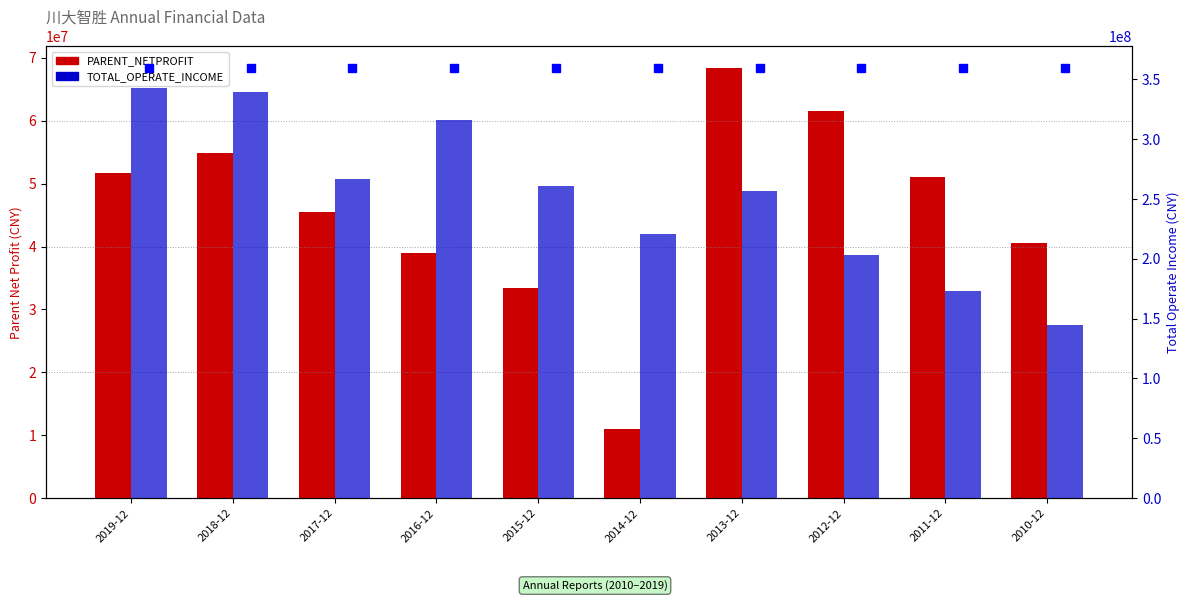

What is the minimum value for TOTAL_OPERATE_INCOME?

144399296.2